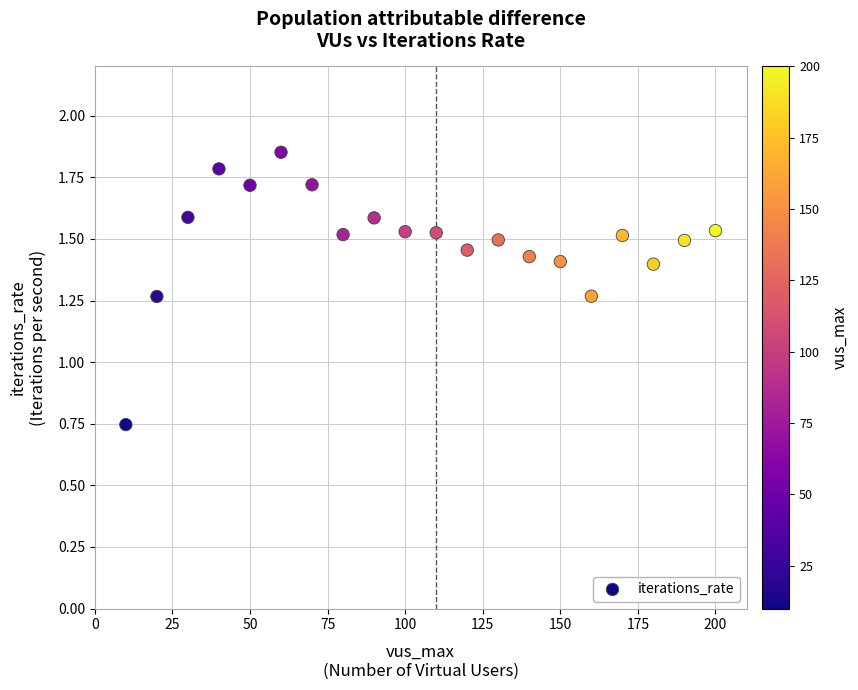

What is the range of X values (max minus min)?

190.0